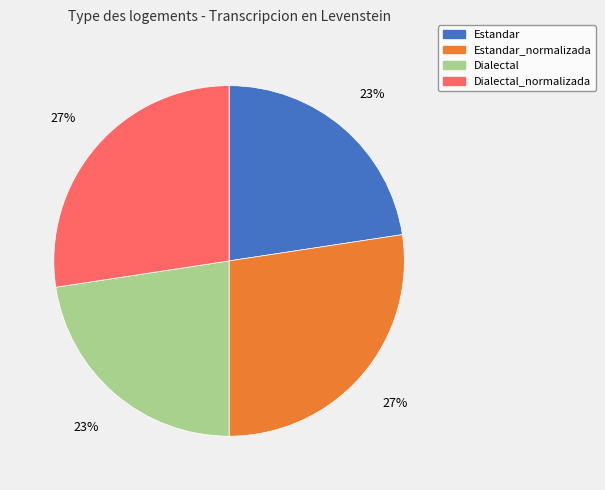

Does Estandar_normalizada account for over 50% of the chart?

No